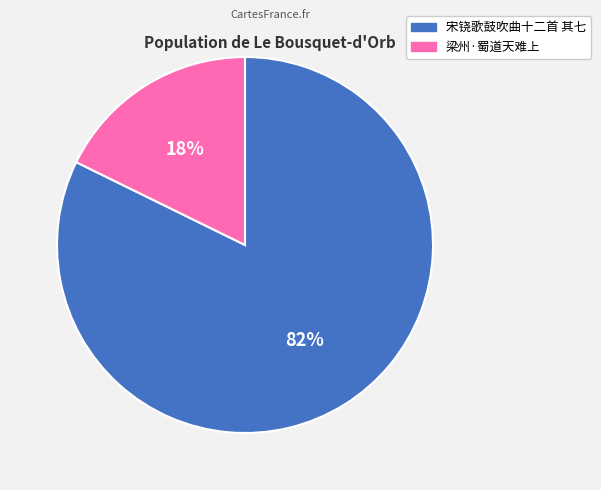

Between 宋铙歌鼓吹曲十二首 其七 and 梁州·蜀道天难上, which is larger?

宋铙歌鼓吹曲十二首 其七